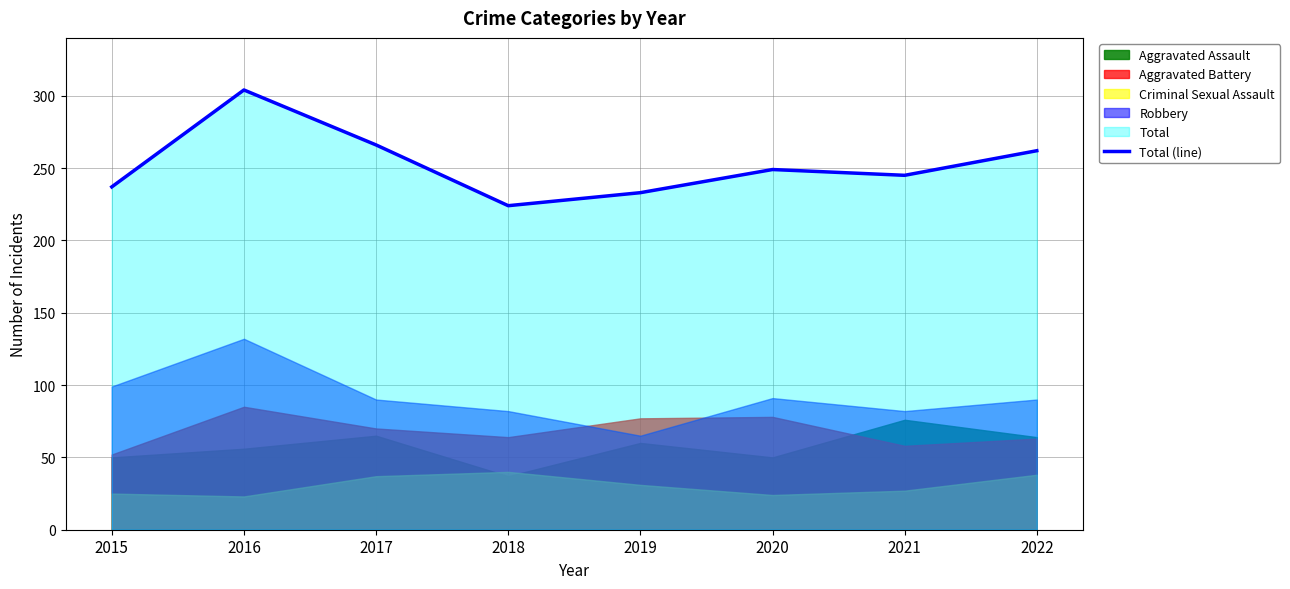

Reading left to right, transcribe all the data shown in this chart.

2015=237	2016=304	2017=266	2018=224	2019=233	2020=249	2021=245	2022=262